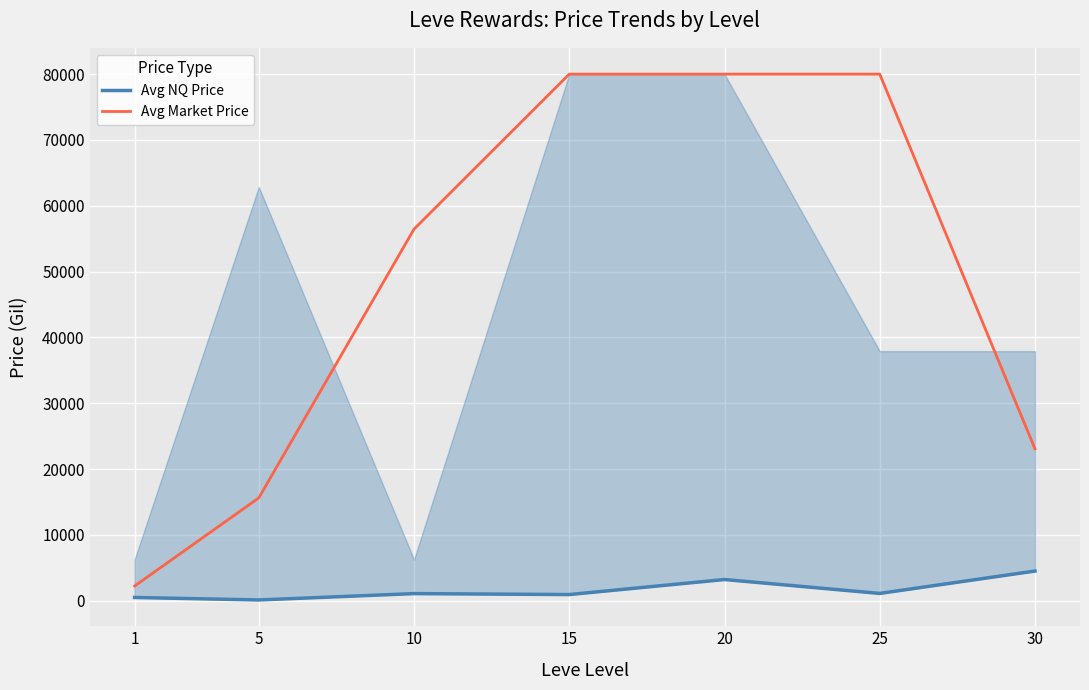

The value of Avg NQ Price at 5 is 157.9. True or false?

False